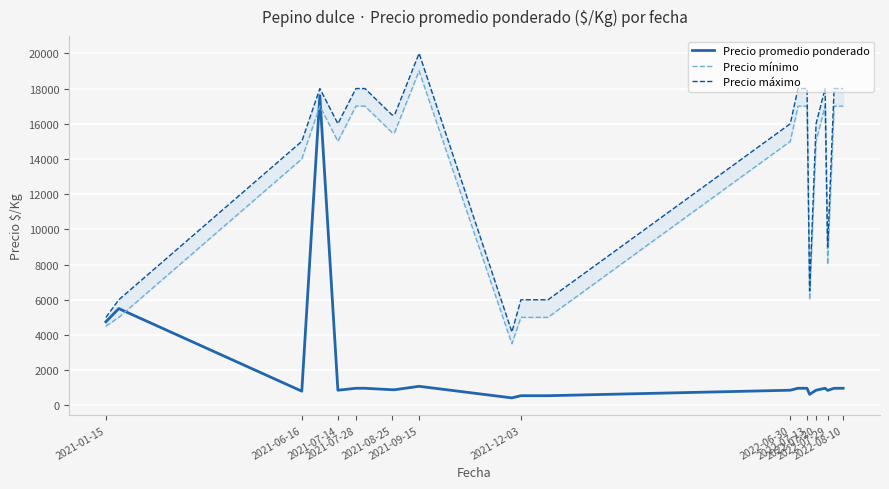

How many values in the Precio máximo series exceed 16500?

10